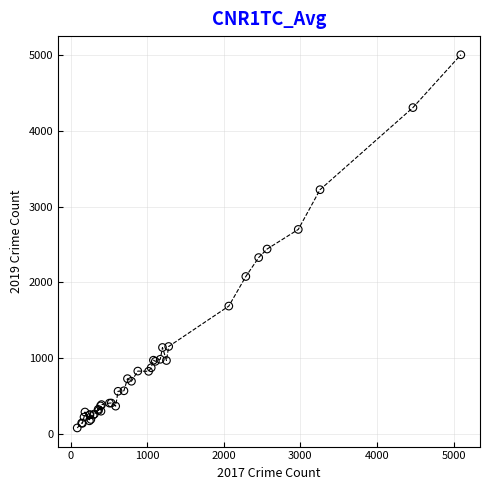

What Y value in the scatter plot is closest to 2542?

2441